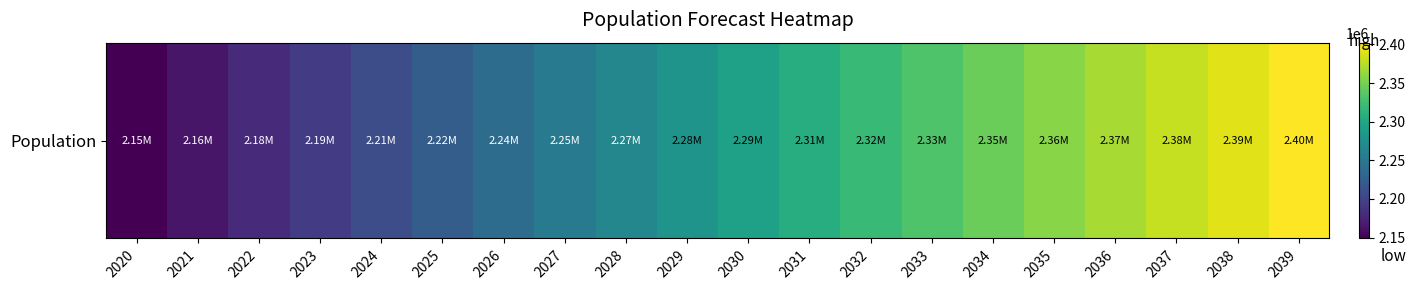

How many categories are shown in the chart?

20